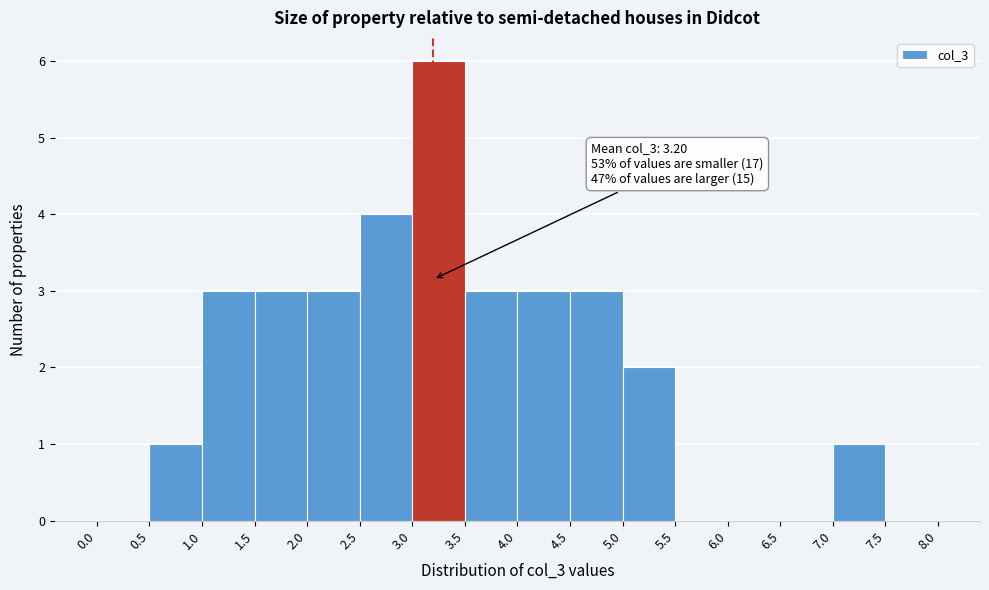

Over which range of the x-axis is the bar tallest?

3.0 to 3.5